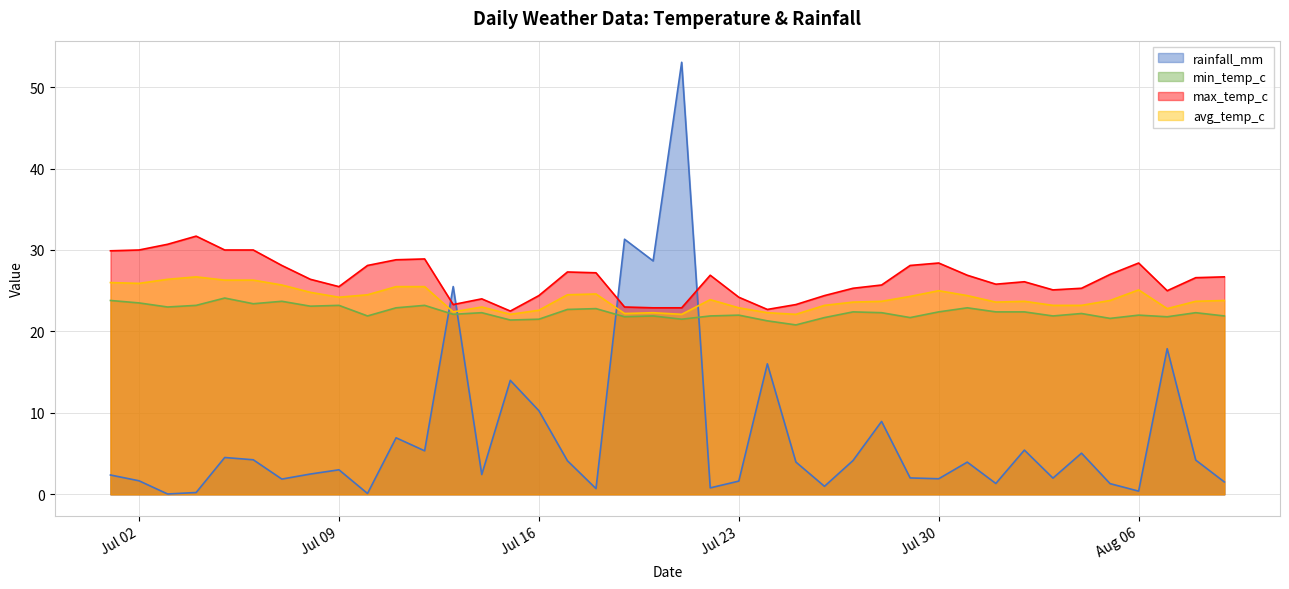

How many values in the avg_temp_c series exceed 23?

29